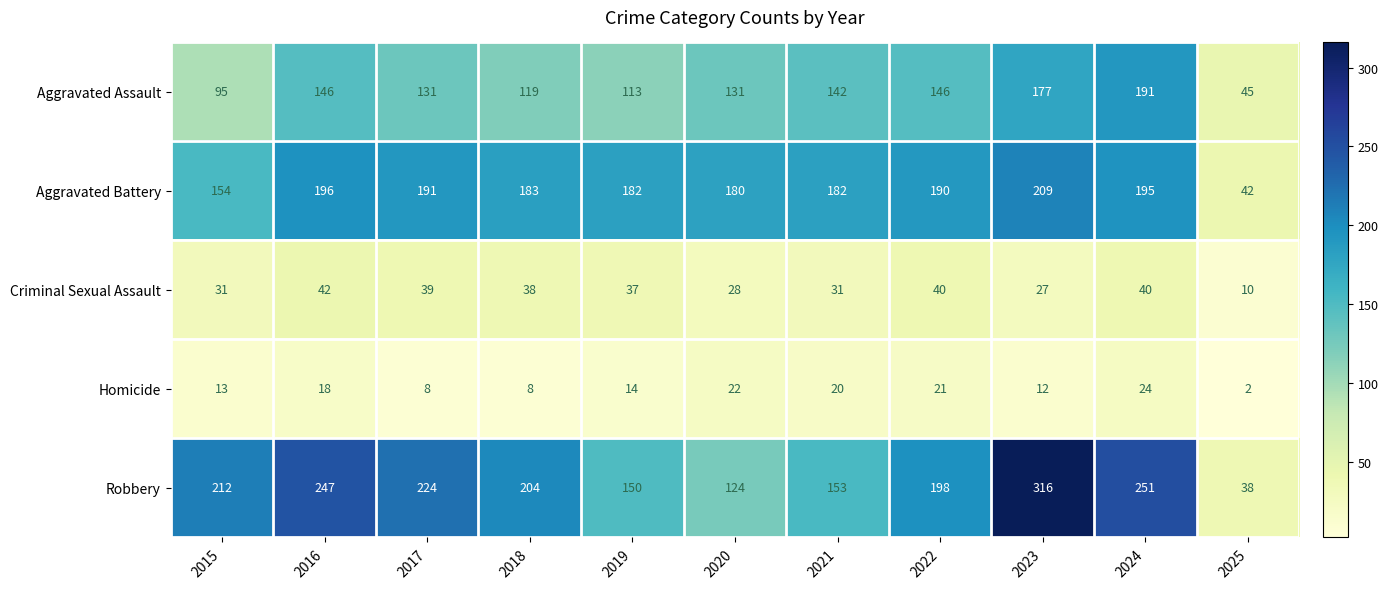

Rank the series by their maximum value, from highest to lowest.

Robbery, Aggravated Battery, Aggravated Assault, Criminal Sexual Assault, Homicide